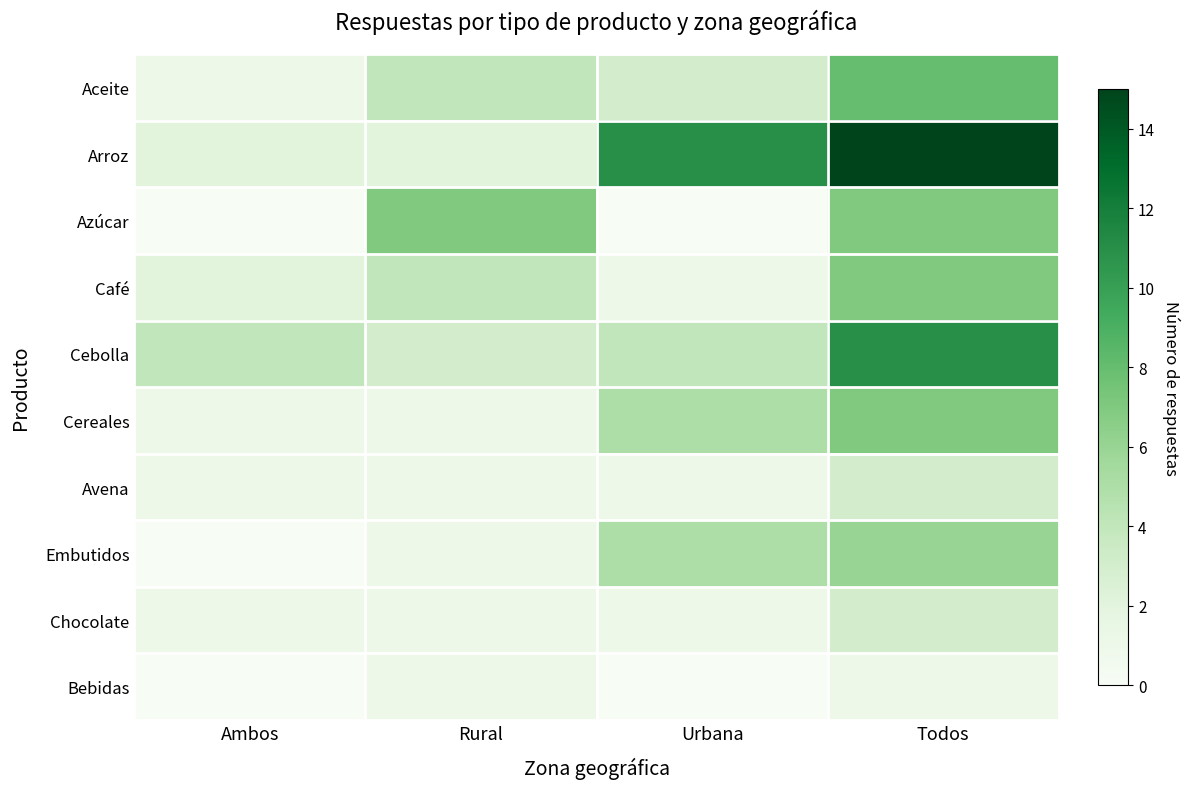

Reading right to left, list all the values displayed in this chart.

Aceite: Todos=8	Urbana=3	Rural=4	Ambos=1
Arroz: Todos=15	Urbana=11	Rural=2	Ambos=2
Azúcar: Todos=7	Urbana=0	Rural=7	Ambos=0
Café: Todos=7	Urbana=1	Rural=4	Ambos=2
Cebolla: Todos=11	Urbana=4	Rural=3	Ambos=4
Cereales: Todos=7	Urbana=5	Rural=1	Ambos=1
Avena: Todos=3	Urbana=1	Rural=1	Ambos=1
Embutidos: Todos=6	Urbana=5	Rural=1	Ambos=0
Chocolate: Todos=3	Urbana=1	Rural=1	Ambos=1
Bebidas: Todos=1	Urbana=0	Rural=1	Ambos=0